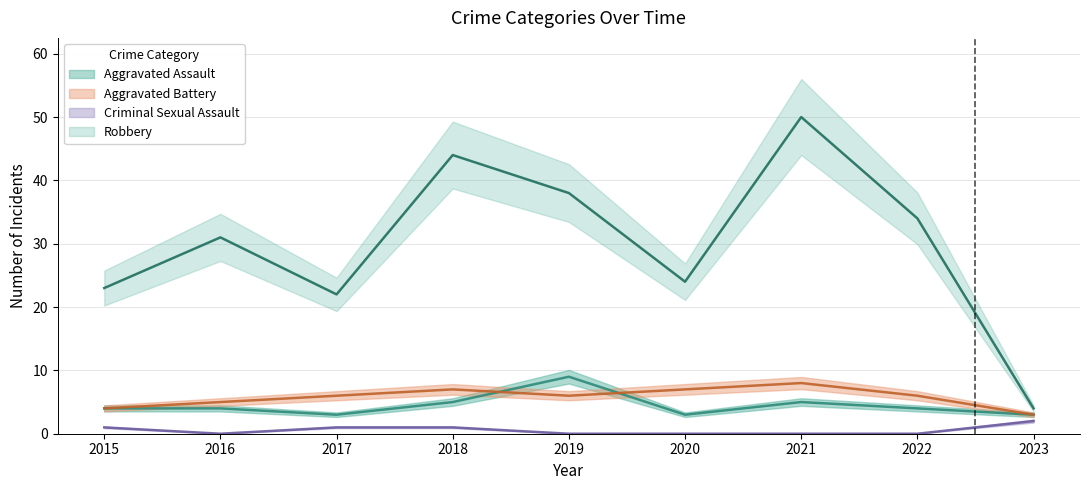

Which series has the largest total across all categories?

Robbery